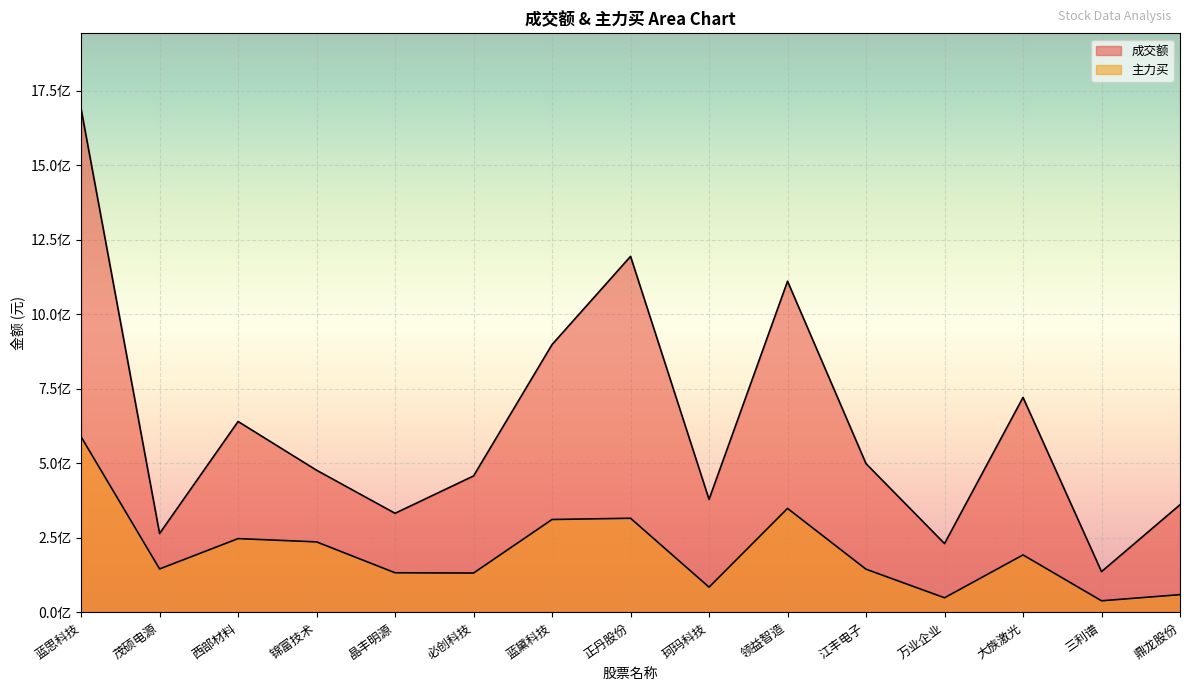

What is the minimum value for 成交额?

136765587